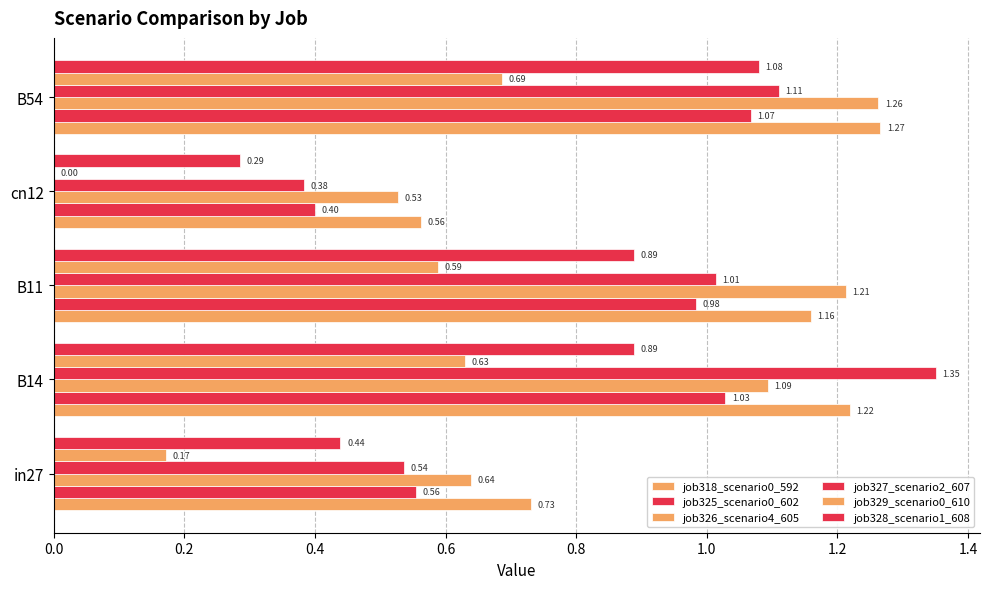

Reading left to right, transcribe all the data shown in this chart.

job318_scenario0_592: 0.7	1.2	1.2	0.6	1.3
job325_scenario0_602: 0.6	1.0	1.0	0.4	1.1
job326_scenario4_605: 0.6	1.1	1.2	0.5	1.3
job327_scenario2_607: 0.5	1.4	1.0	0.4	1.1
job329_scenario0_610: 0.2	0.6	0.6	0.0	0.7
job328_scenario1_608: 0.4	0.9	0.9	0.3	1.1